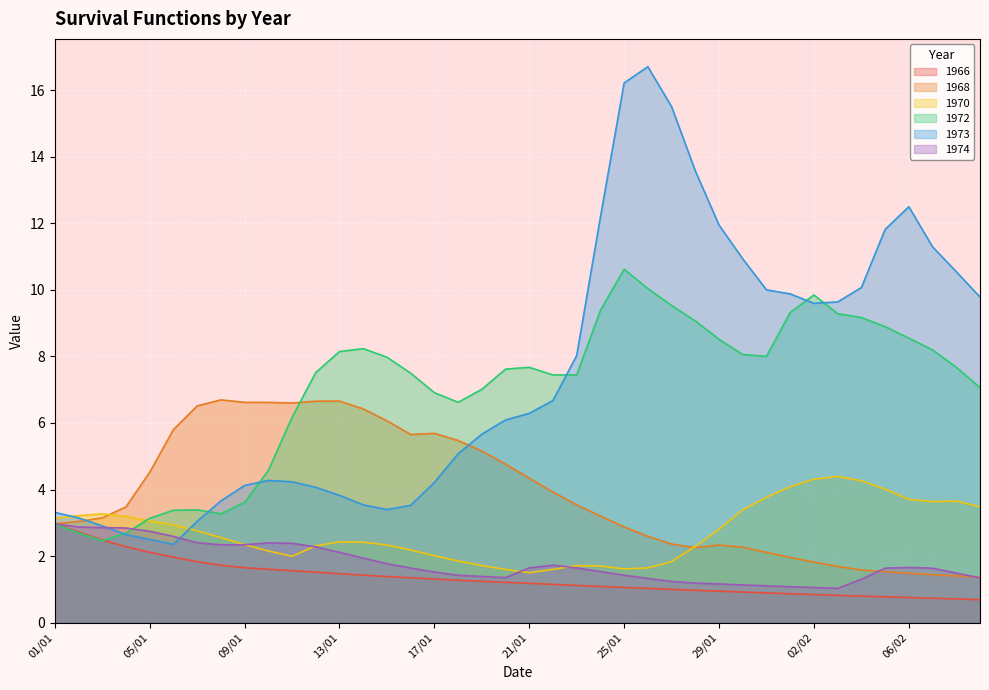

What are all the series names shown in the legend?

1966, 1968, 1970, 1972, 1973, 1974